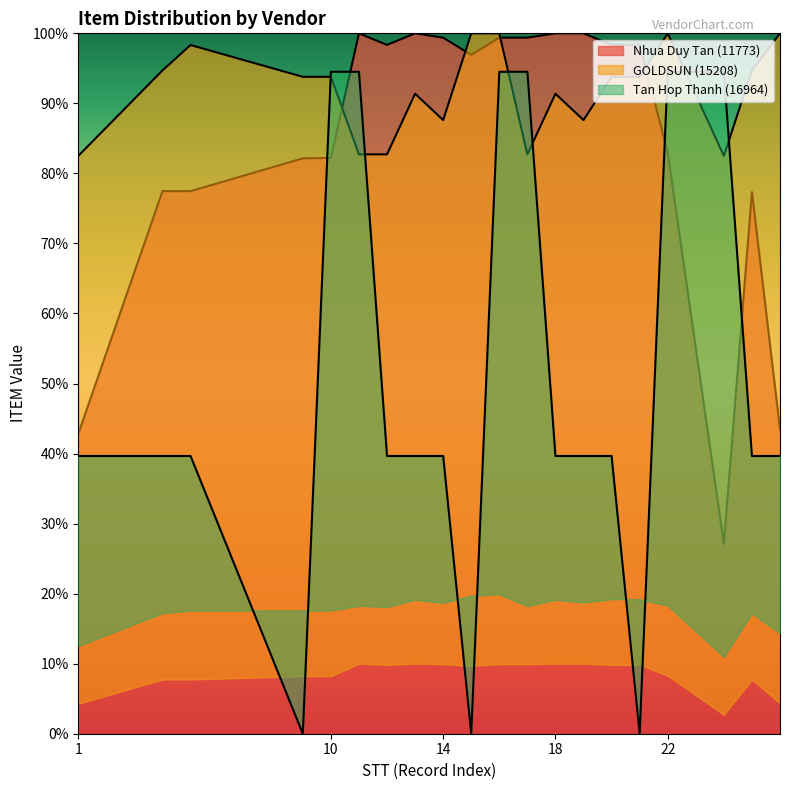

Does the chart display data point markers on the line(s)?

No